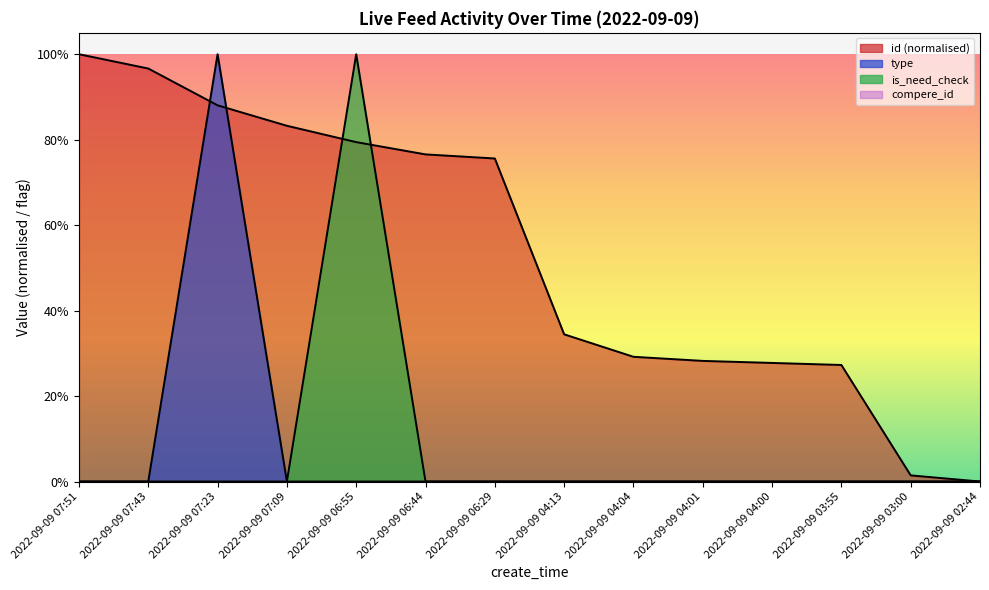

Does the chart display data point markers on the line(s)?

No